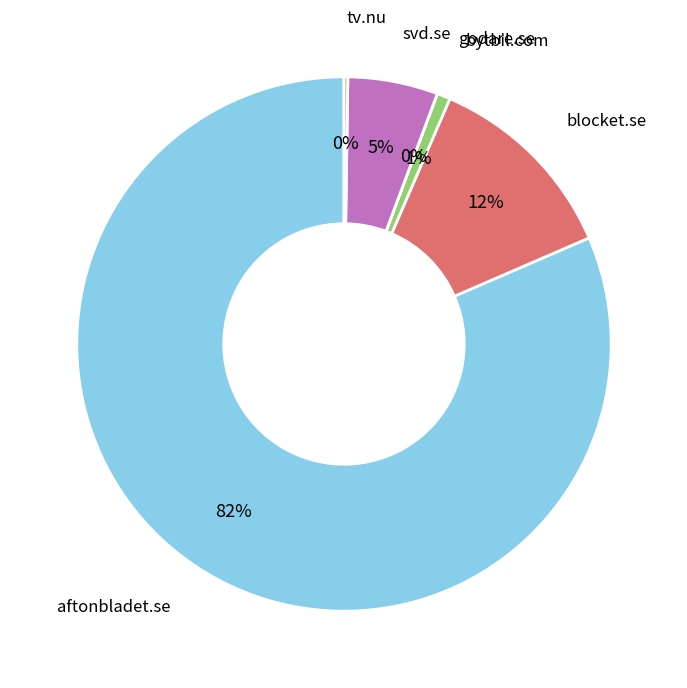

To the nearest percent, what is the difference between the largest and smallest slice percentages?

82%